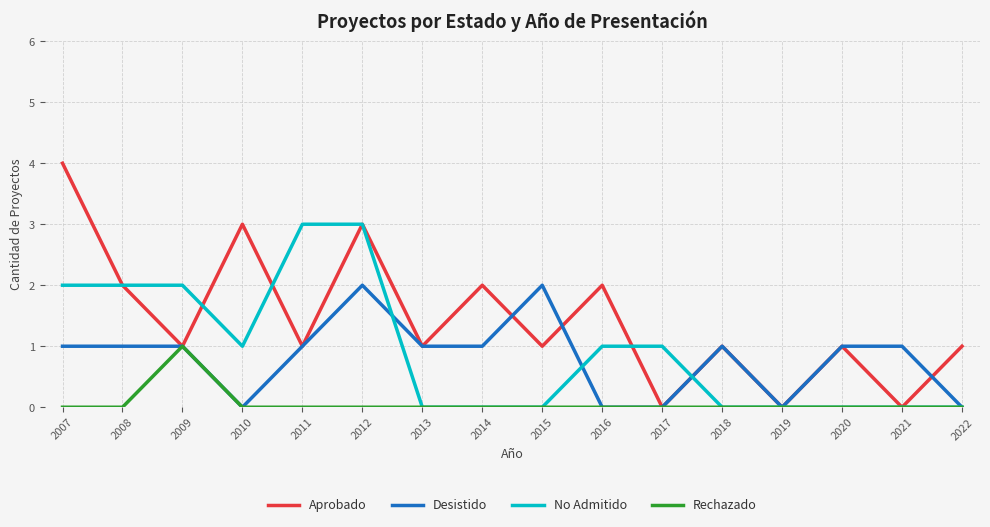

Reading left to right, extract all data points from this chart.

Aprobado: 4	2	1	3	1	3	1	2	1	2	0	1	0	1	0	1
Desistido: 1	1	1	0	1	2	1	1	2	0	0	1	0	1	1	0
No Admitido: 2	2	2	1	3	3	0	0	0	1	1	0	0	0	0	0
Rechazado: 0	0	1	0	0	0	0	0	0	0	0	0	0	0	0	0